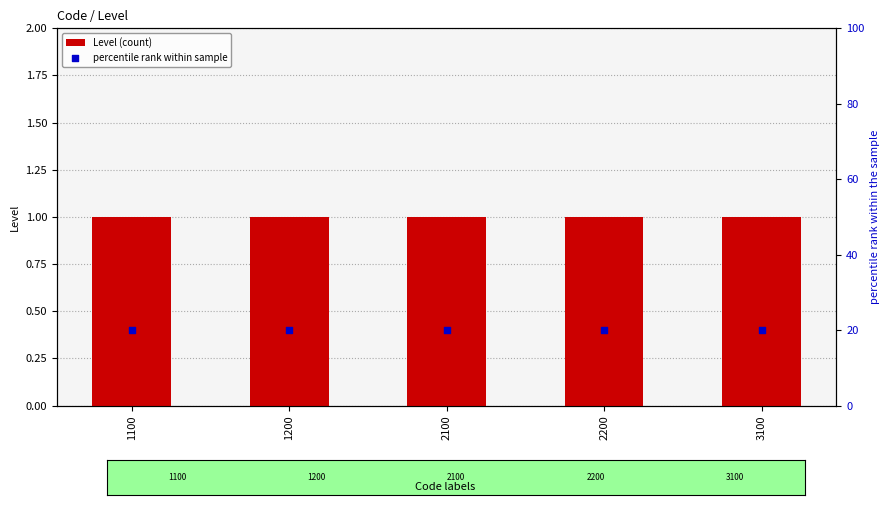

What are all the series names shown in the legend?

Level (count), percentile rank within sample